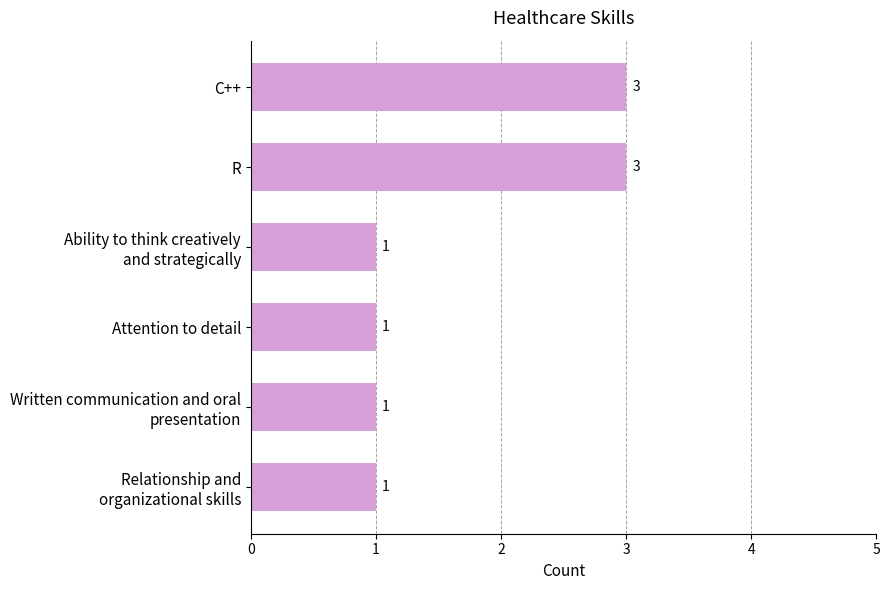

What is the maximum value shown in the chart?

3